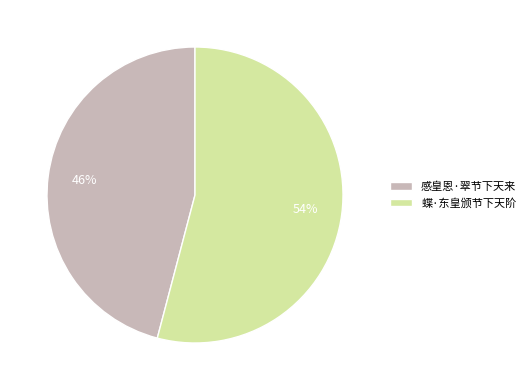

What percentage is the 感皇恩·翠节下天来 slice, to the nearest percent?

46%